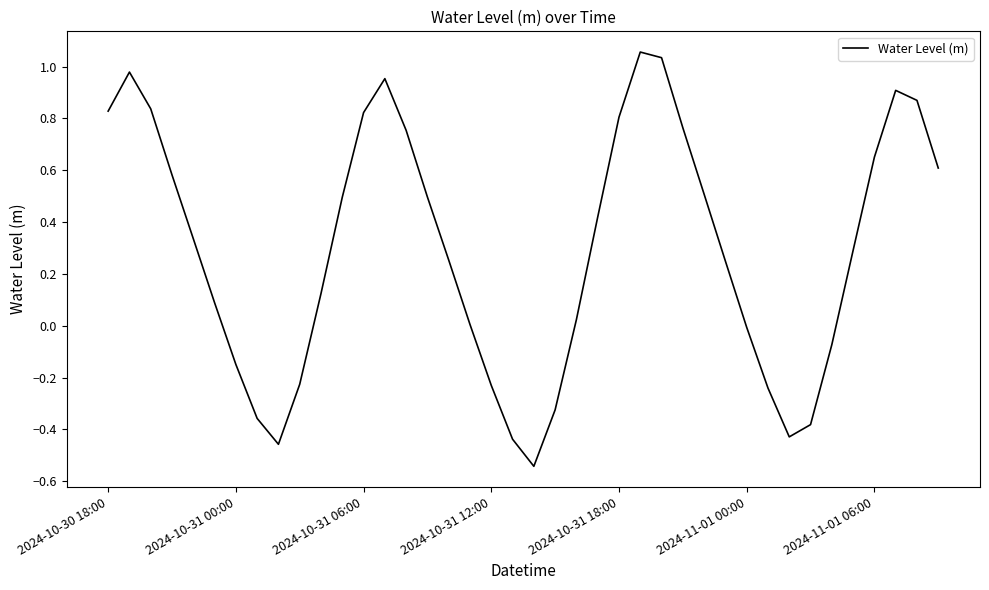

What is the difference between the maximum and minimum values?

1.6